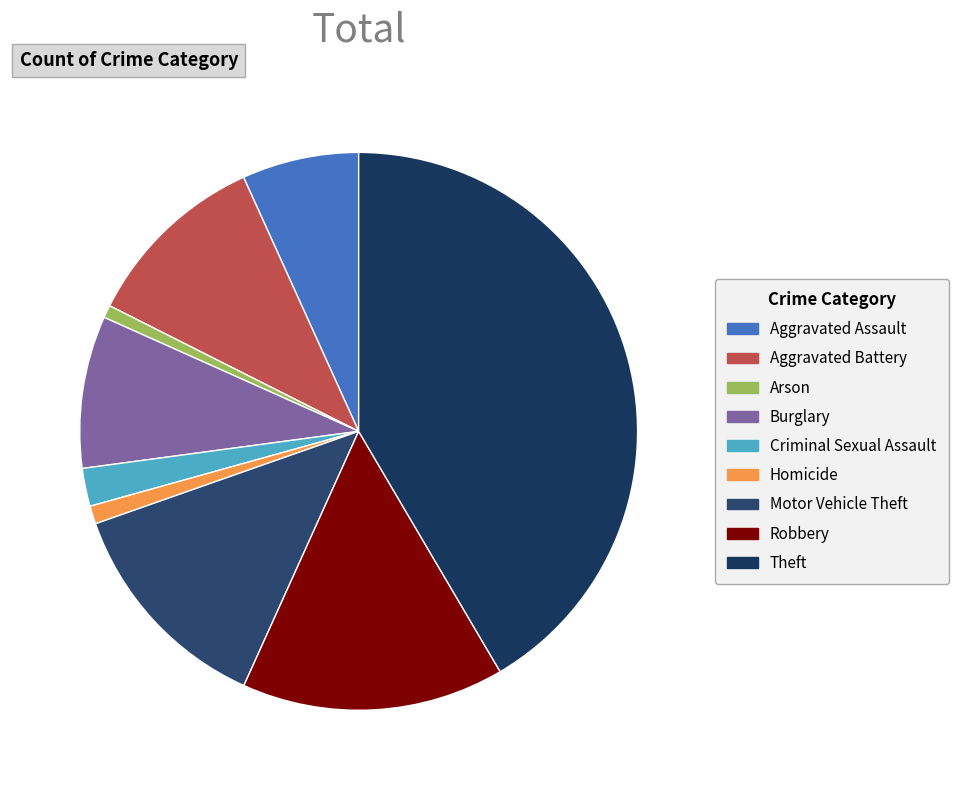

Which category has the biggest portion of the pie?

Theft